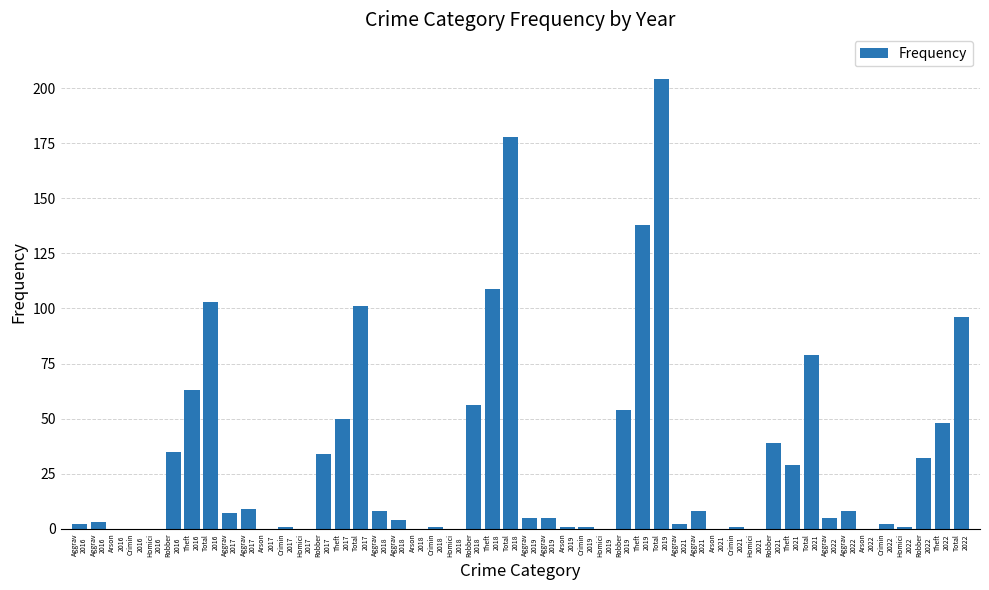

Count the number of data series in this chart.

1